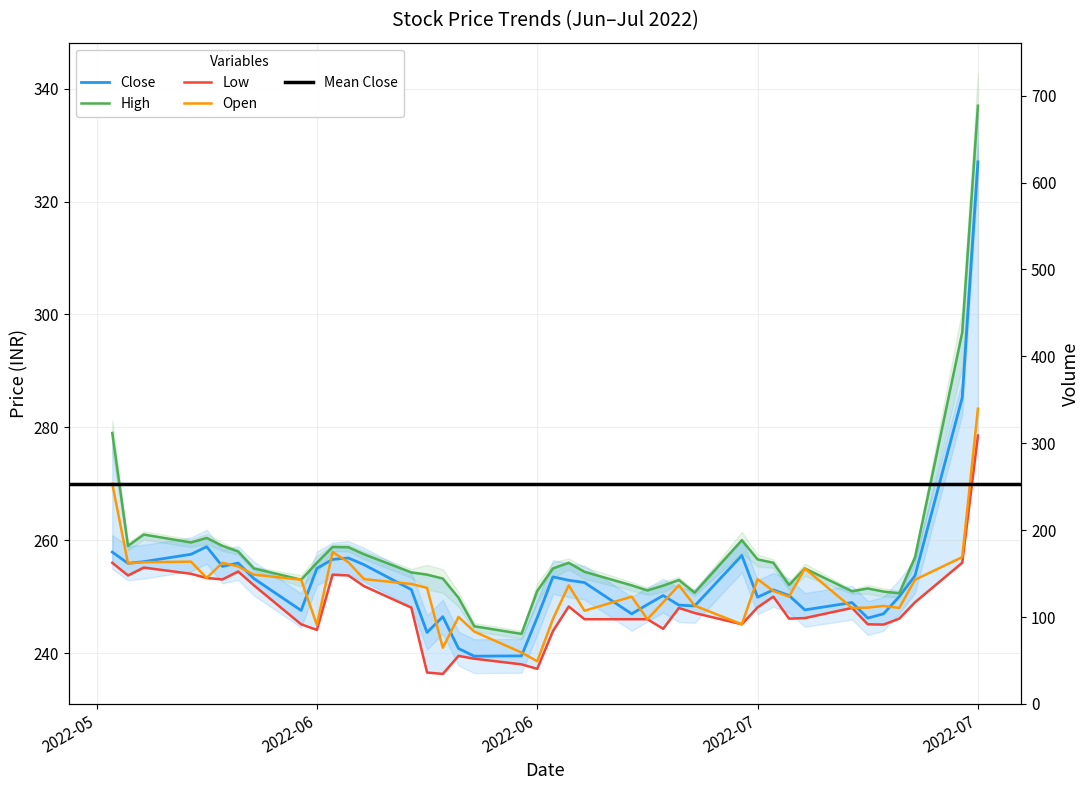

True or false: Open and High intersect in this chart.

False